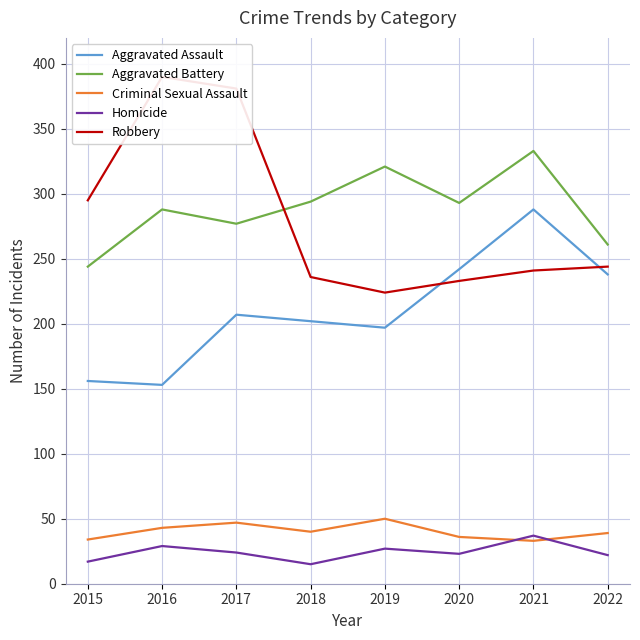

Where is Robbery nearest to the value 307?

2015